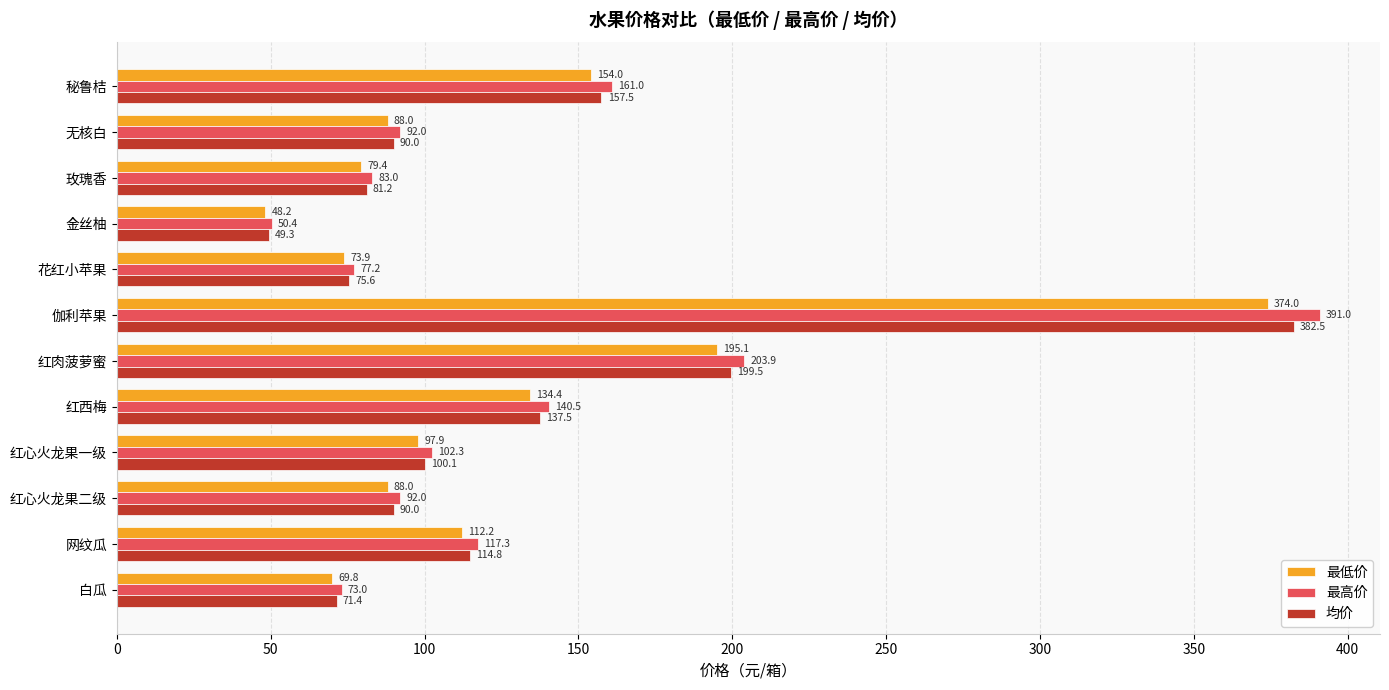

At how many categories does at least one series exceed 381?

1